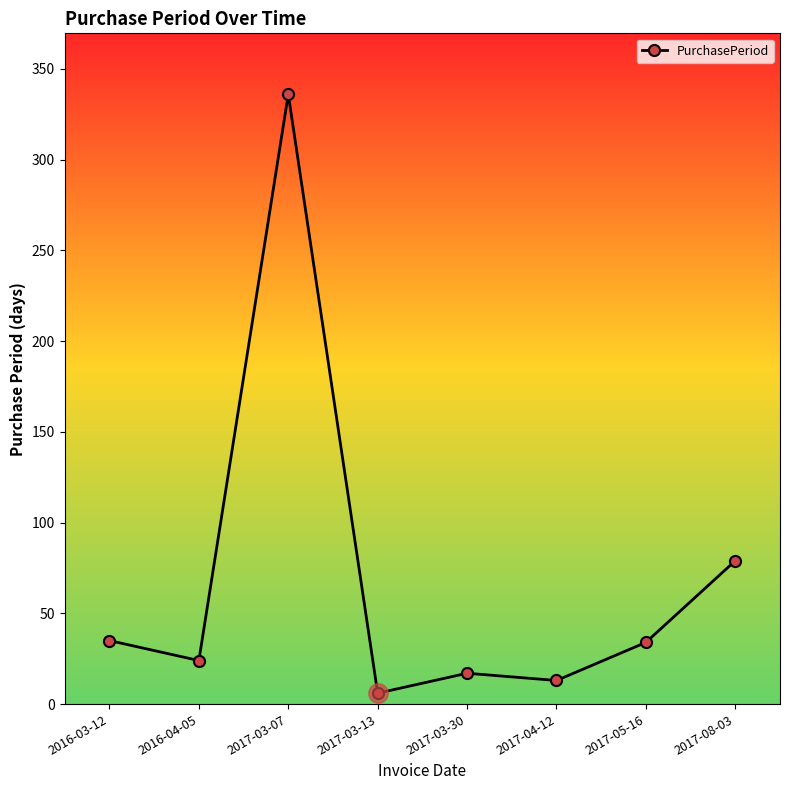

True or false: there are more than 2 points higher than both neighbors.

False